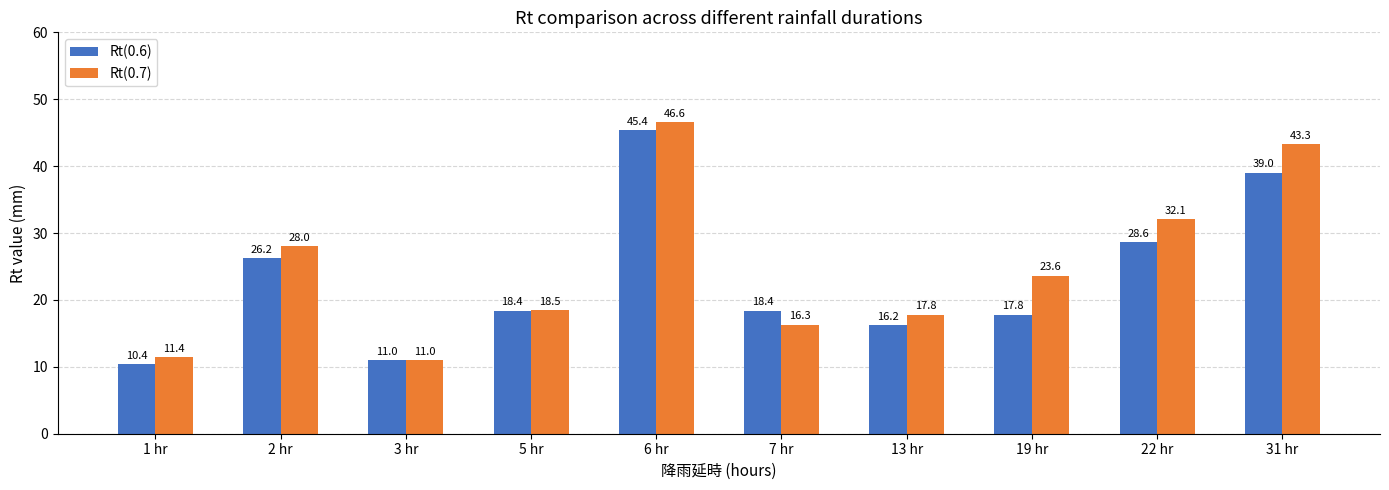

Which series has the largest total across all categories?

Rt(0.7)